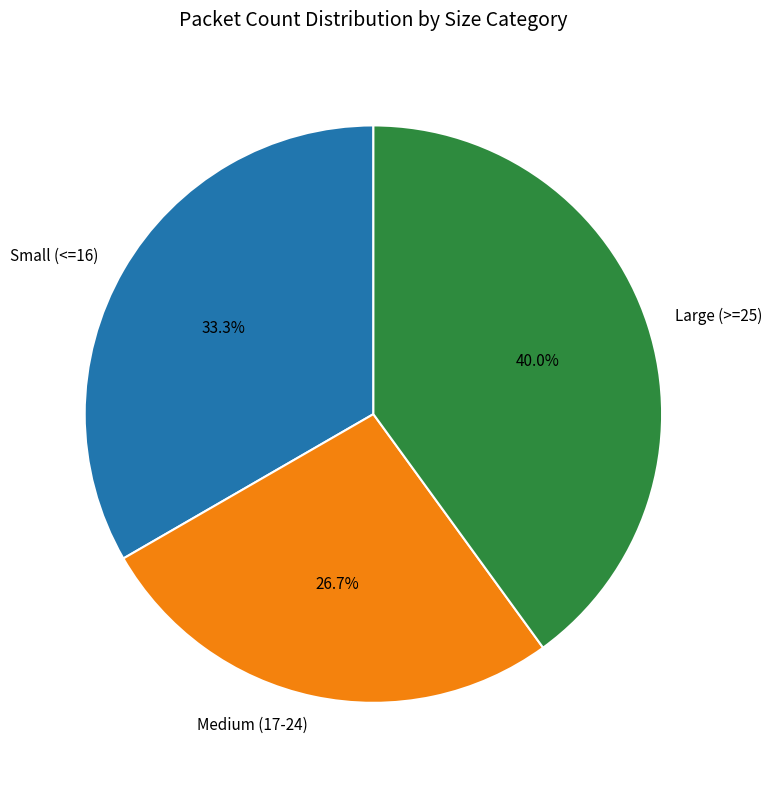

Which slice is the largest?

Large (>=25)